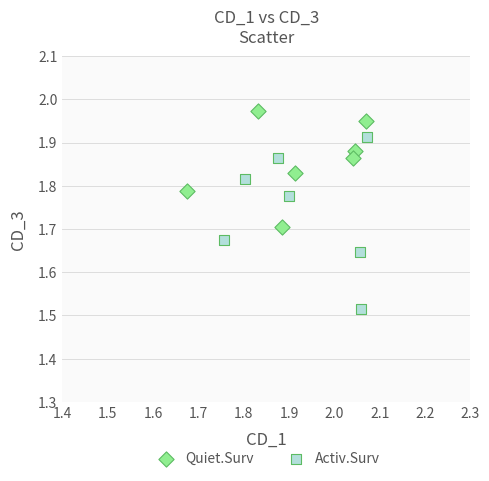

Which series has the widest spread of Y values?

Activ.Surv